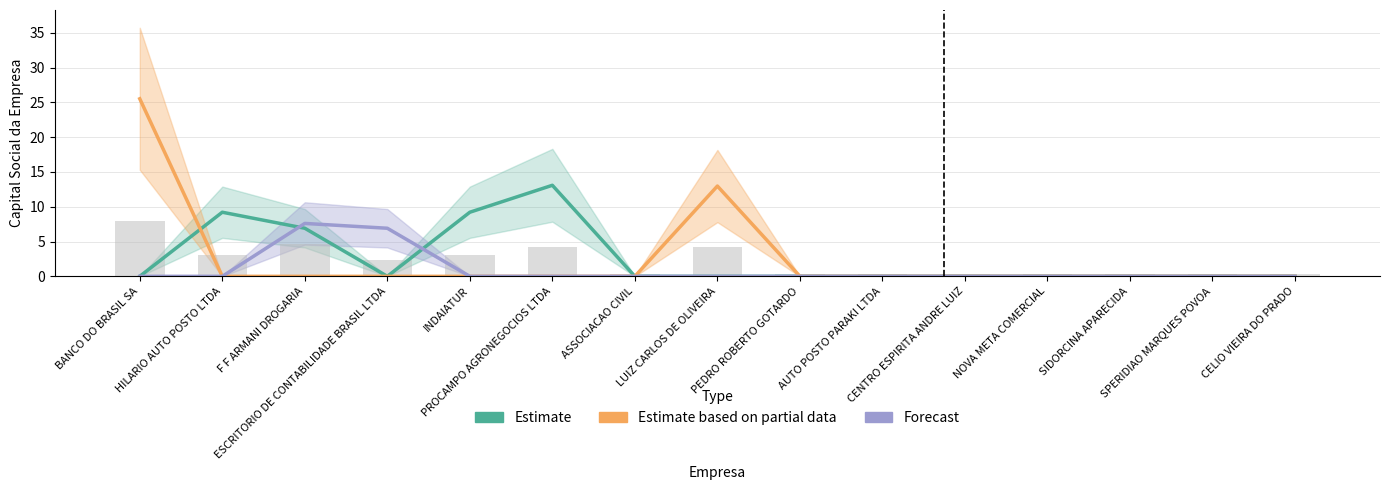

The Estimate based on partial data series shows 25.5 at BANCO DO BRASIL SA. True or false?

True